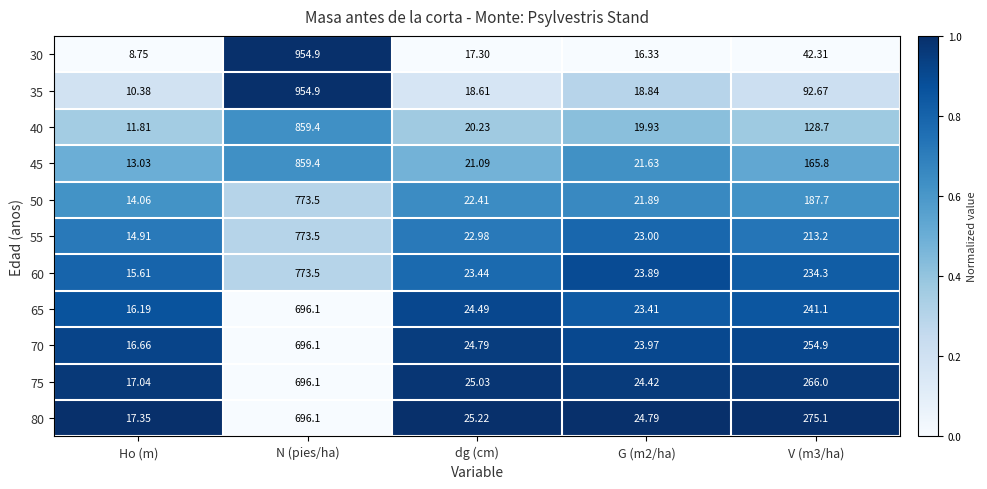

What is the difference between the highest and lowest values at G (m2/ha)?

8.5